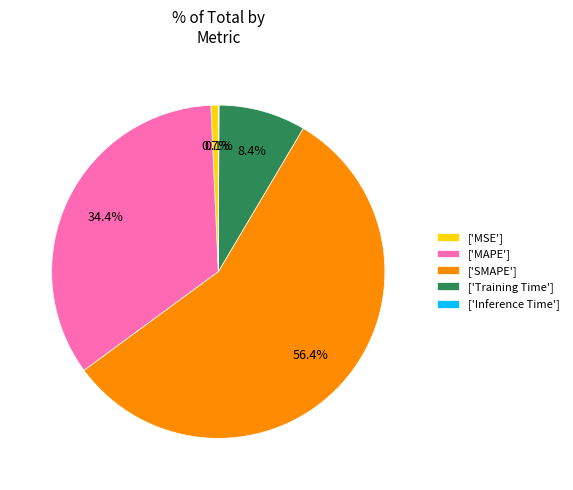

Approximately how many times larger is the value at ['MAPE'] compared to ['SMAPE']?

0.6